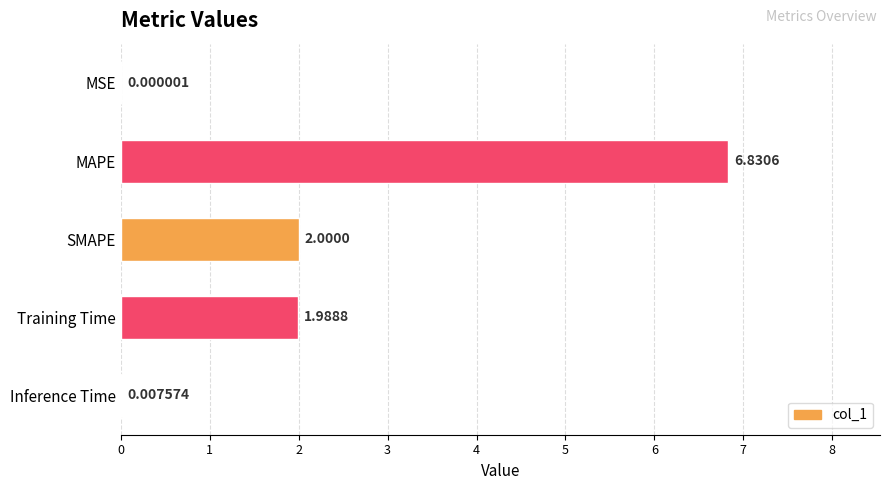

Which label corresponds to the largest value in the chart?

MAPE